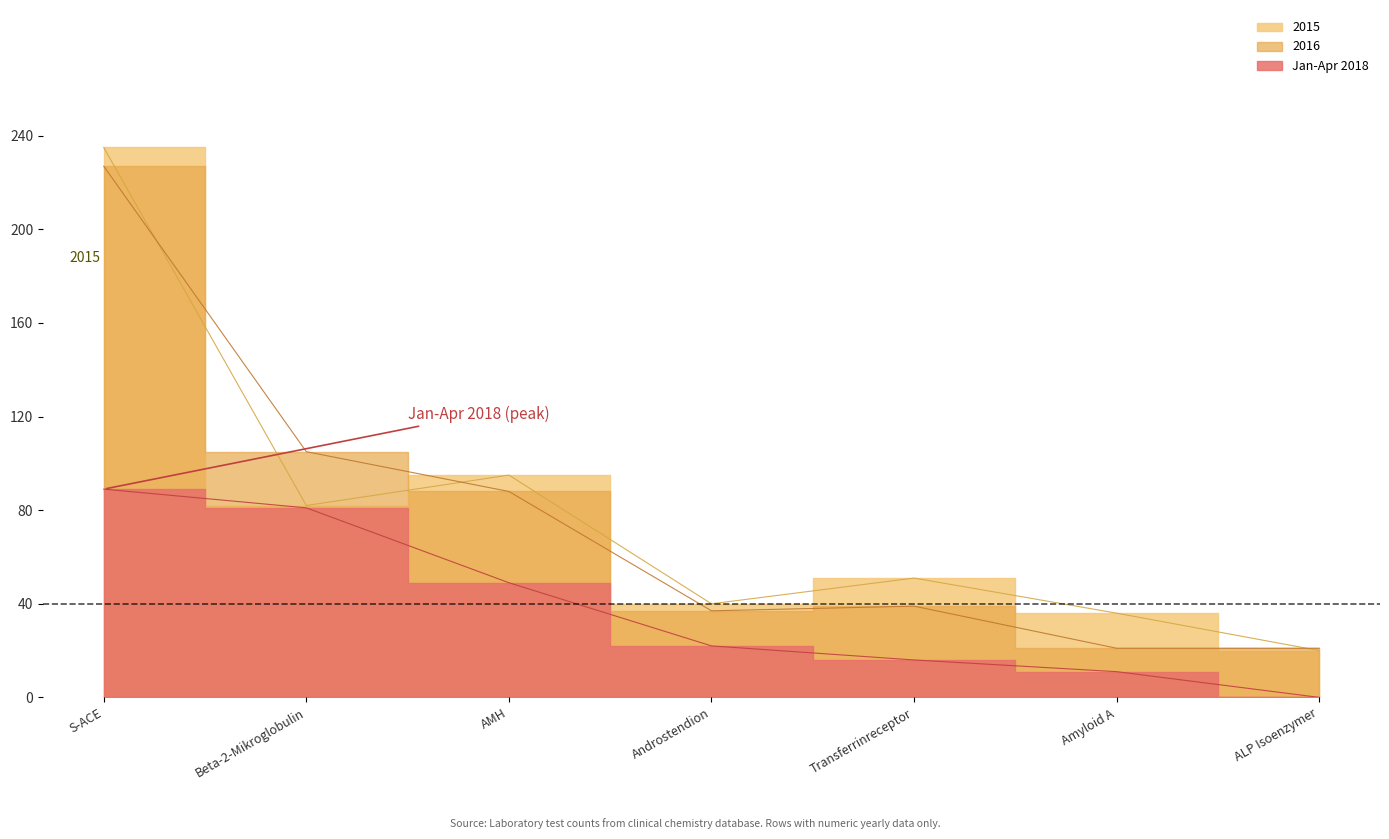

The value of 2015 at ALP Isoenzymer is 20. True or false?

True